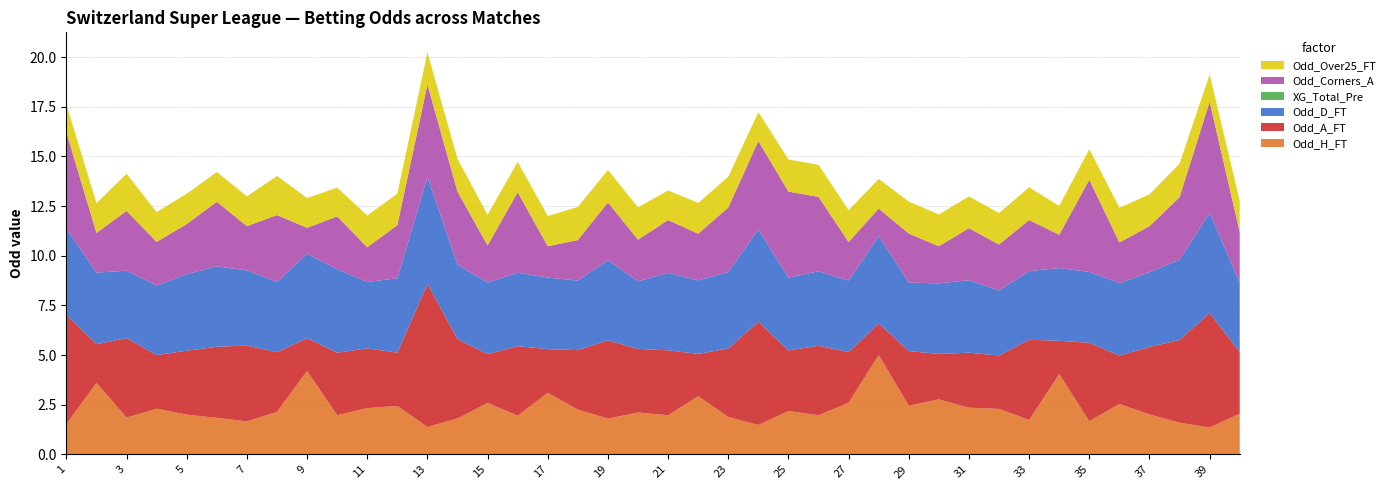

Reading left to right, extract all data points from this chart.

Odd_H_FT: 1=1.5	2=3.6	3=1.9	4=2.3	5=2.0	6=1.8	7=1.7	8=2.1	9=4.2	10=2.0	11=2.3	12=2.4	13=1.4	14=1.8	15=2.6	16=1.9	17=3.1	18=2.2	19=1.8	20=2.1	21=2.0	22=2.9	23=1.9	24=1.5	25=2.2	26=2.0	27=2.6	28=5.0	29=2.5	30=2.8	31=2.4	32=2.3	33=1.7	34=4.0	35=1.7	36=2.5	37=2.0	38=1.6	39=1.4	40=2.0
Odd_A_FT: 1=5.5	2=1.9	3=4.0	4=2.7	5=3.2	6=3.6	7=3.8	8=3.0	9=1.6	10=3.1	11=3.0	12=2.7	13=7.2	14=4.0	15=2.5	16=3.5	17=2.2	18=3.0	19=3.9	20=3.2	21=3.3	22=2.1	23=3.5	24=5.2	25=3.0	26=3.5	27=2.5	28=1.6	29=2.8	30=2.3	31=2.8	32=2.7	33=4.0	34=1.7	35=4.0	36=2.4	37=3.4	38=4.2	39=5.8	40=3.1
Odd_D_FT: 1=4.3	2=3.6	3=3.4	4=3.5	5=3.9	6=4.0	7=3.8	8=3.5	9=4.2	10=4.2	11=3.3	12=3.8	13=5.4	14=3.8	15=3.6	16=3.7	17=3.6	18=3.5	19=4.0	20=3.4	21=3.9	22=3.7	23=3.9	24=4.7	25=3.7	26=3.8	27=3.6	28=4.4	29=3.5	30=3.5	31=3.6	32=3.3	33=3.5	34=3.7	35=3.6	36=3.6	37=3.8	38=4.0	39=5.0	40=3.5
XG_Total_Pre: 1=0.0	2=0.0	3=0.0	4=0.0	5=0.0	6=0.0	7=0.0	8=0.0	9=0.0	10=0.0	11=0.0	12=0.0	13=0.0	14=0.0	15=0.0	16=0.0	17=0.0	18=0.0	19=0.0	20=0.0	21=0.0	22=0.0	23=0.0	24=0.0	25=0.0	26=0.0	27=0.0	28=0.0	29=0.0	30=0.0	31=0.0	32=0.0	33=0.0	34=0.0	35=0.0	36=0.0	37=0.0	38=0.0	39=0.0	40=0.0
Odd_Corners_A: 1=4.8	2=2.0	3=3.0	4=2.2	5=2.5	6=3.2	7=2.2	8=3.4	9=1.3	10=2.7	11=1.8	12=2.7	13=4.6	14=3.7	15=1.9	16=4.0	17=1.6	18=2.0	19=2.9	20=2.1	21=2.7	22=2.4	23=3.2	24=4.5	25=4.3	26=3.8	27=1.9	28=1.4	29=2.5	30=1.9	31=2.6	32=2.3	33=2.6	34=1.7	35=4.6	36=2.0	37=2.3	38=3.1	39=5.6	40=2.5
Odd_Over25_FT: 1=1.4	2=1.5	3=1.9	4=1.5	5=1.5	6=1.5	7=1.5	8=2.0	9=1.5	10=1.4	11=1.6	12=1.6	13=1.6	14=1.6	15=1.5	16=1.5	17=1.5	18=1.7	19=1.6	20=1.6	21=1.5	22=1.6	23=1.6	24=1.4	25=1.6	26=1.6	27=1.6	28=1.5	29=1.6	30=1.6	31=1.6	32=1.6	33=1.6	34=1.4	35=1.5	36=1.8	37=1.6	38=1.7	39=1.4	40=1.6